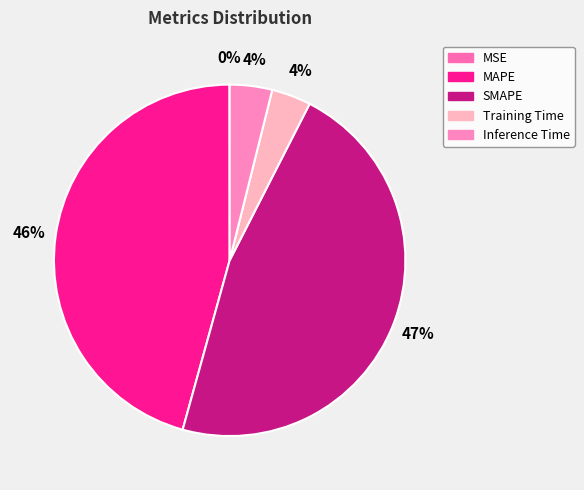

Which slice is the smallest?

MSE